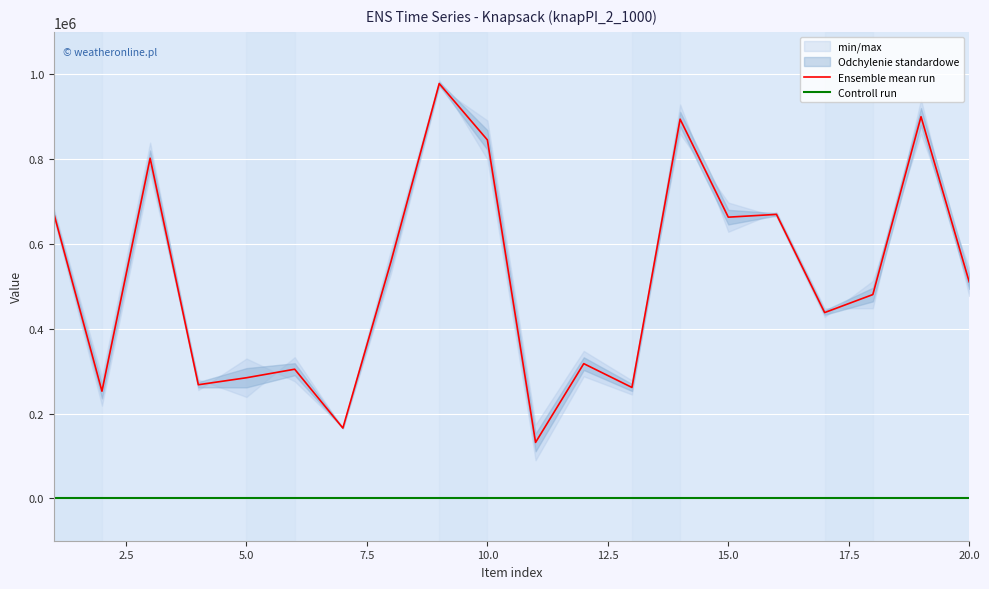

True or false: Ensemble mean run and Controll run intersect in this chart.

False